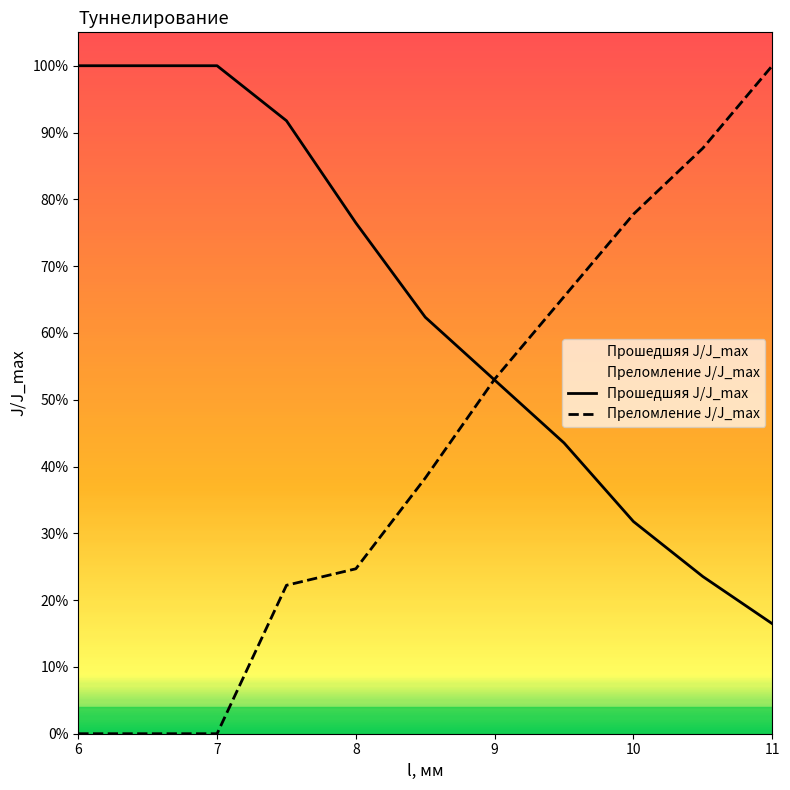

What is the difference between the maximum and minimum values in the Преломление J/J_max series?

1.0